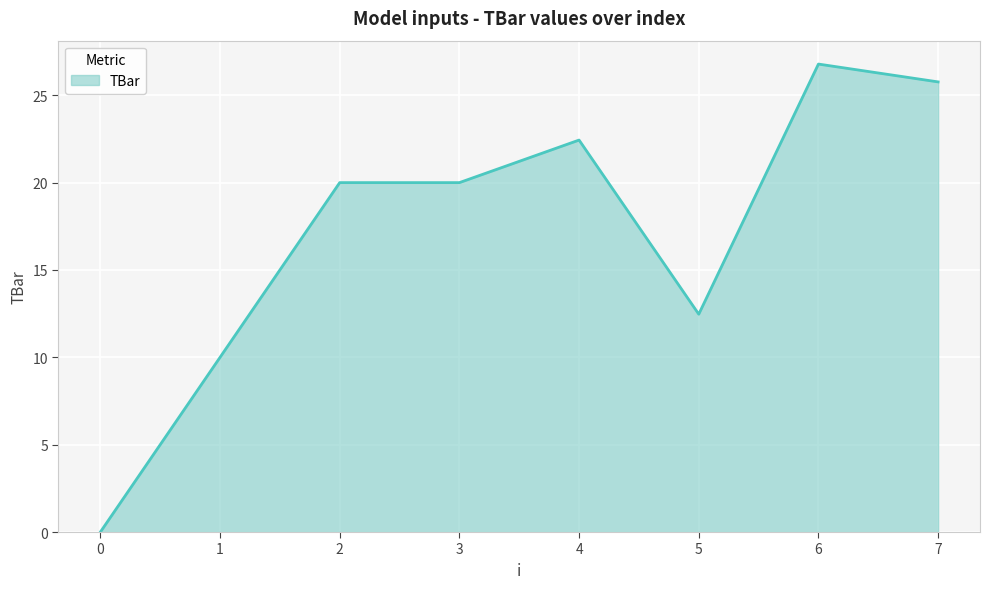

The value at 3 is 20.0. True or false?

True